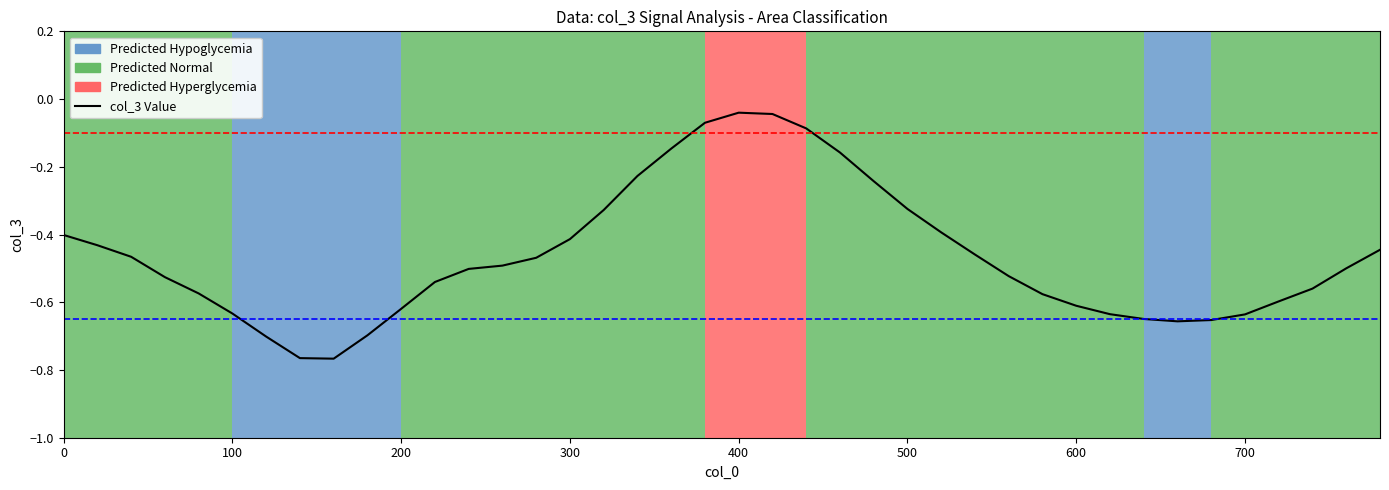

Does the chart have visible grid lines?

No